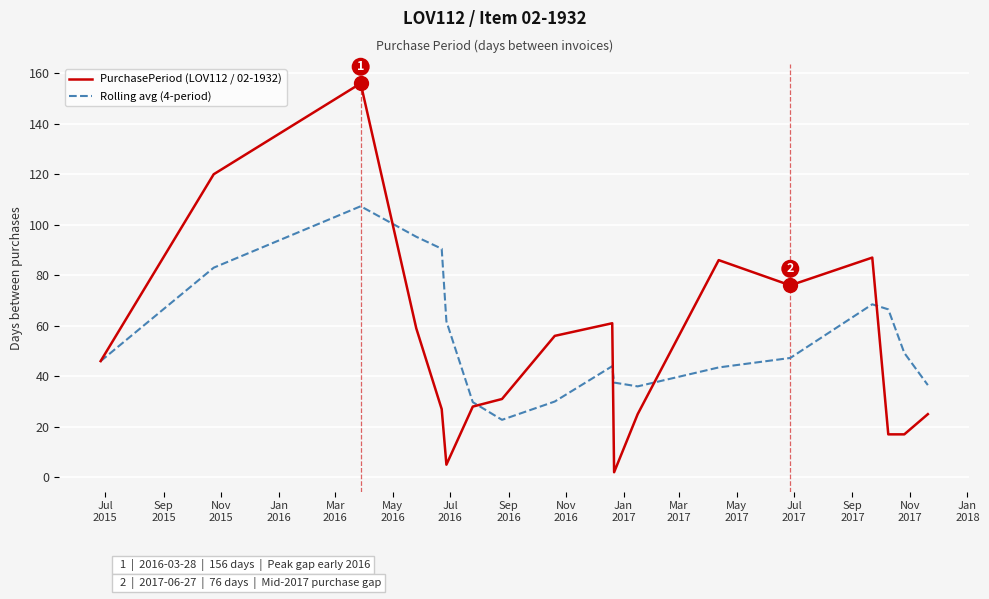

What is the greatest value displayed?

156.0